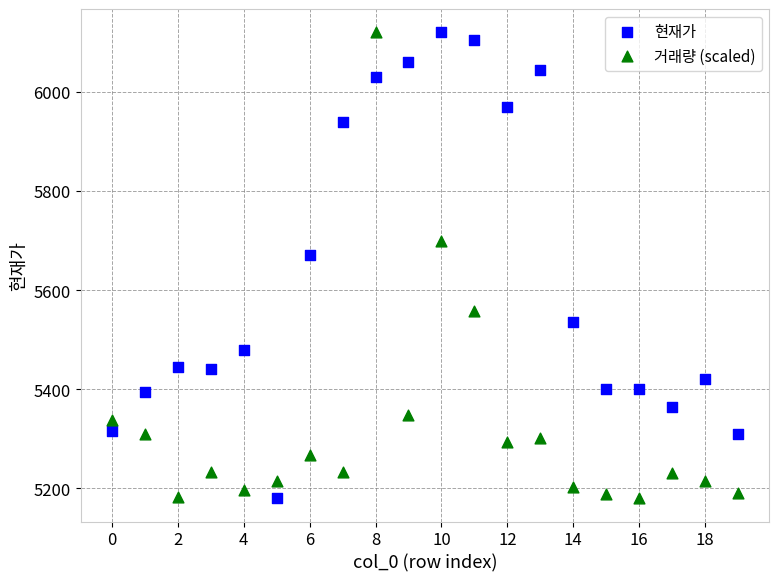

In the 현재가 series, what Y value is closest to 5650?

5670.0